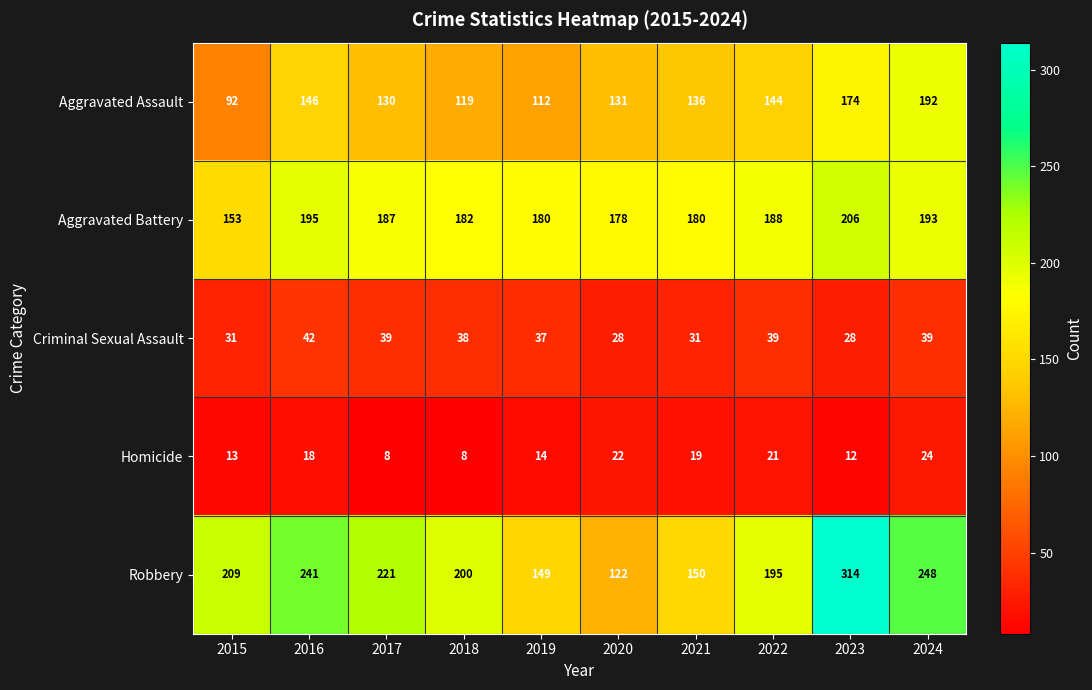

Rank the series by their maximum value, from highest to lowest.

Robbery, Aggravated Battery, Aggravated Assault, Criminal Sexual Assault, Homicide